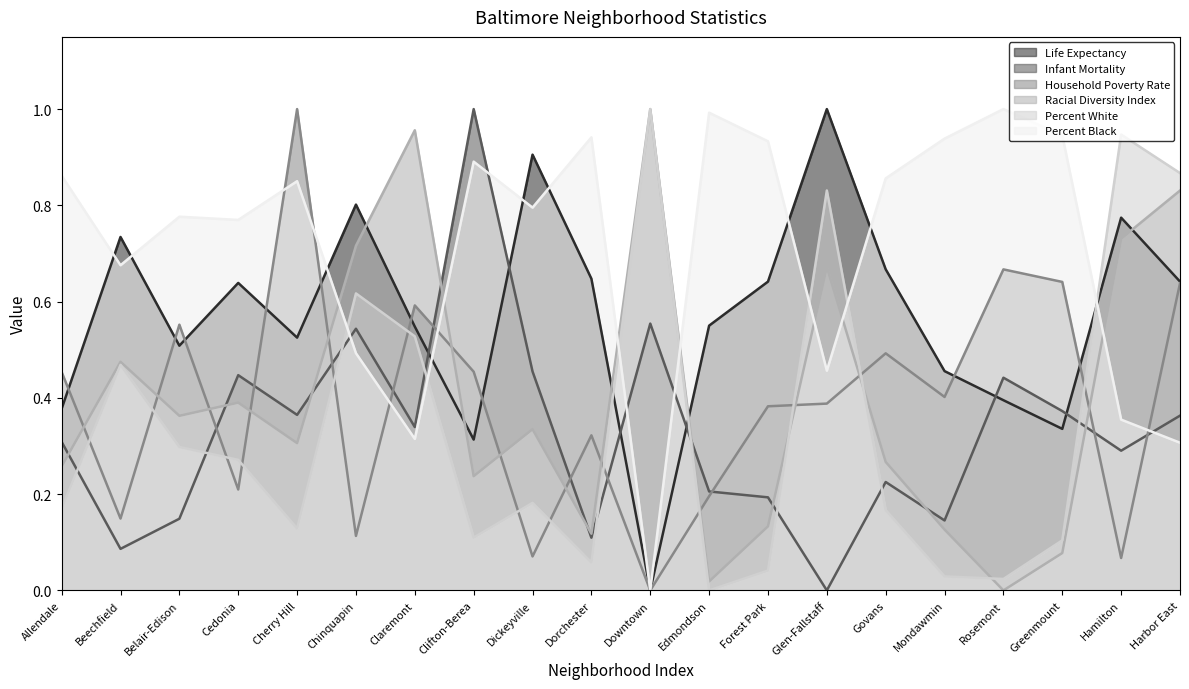

What is the total value across all series at Belair-Edison?

2.6